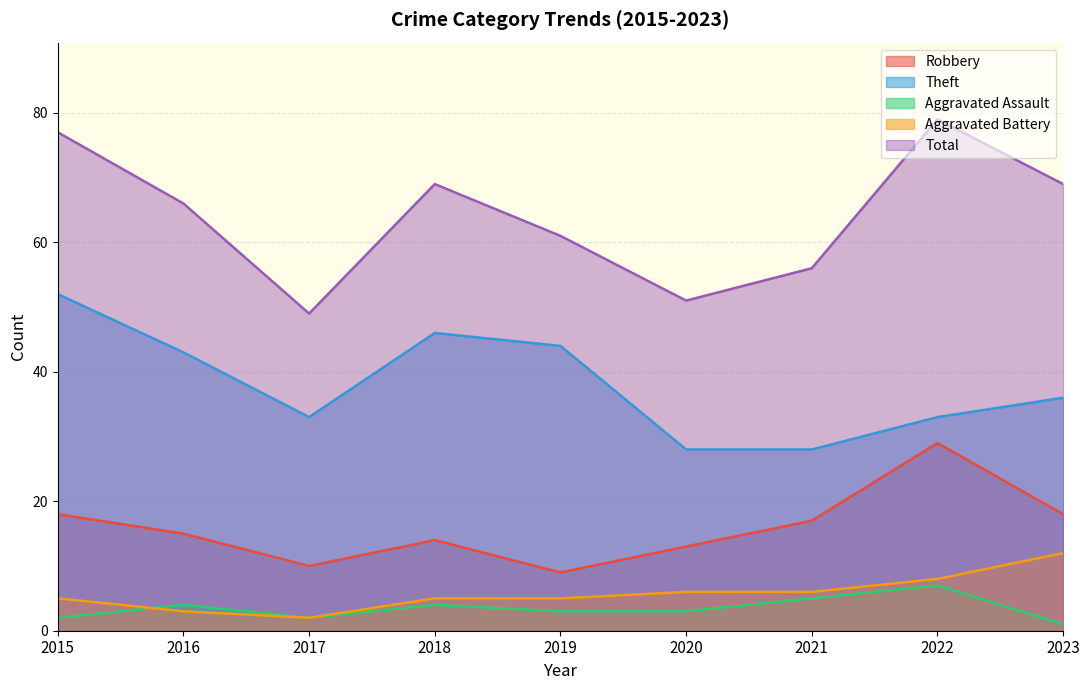

Which series has the largest total across all categories?

Total